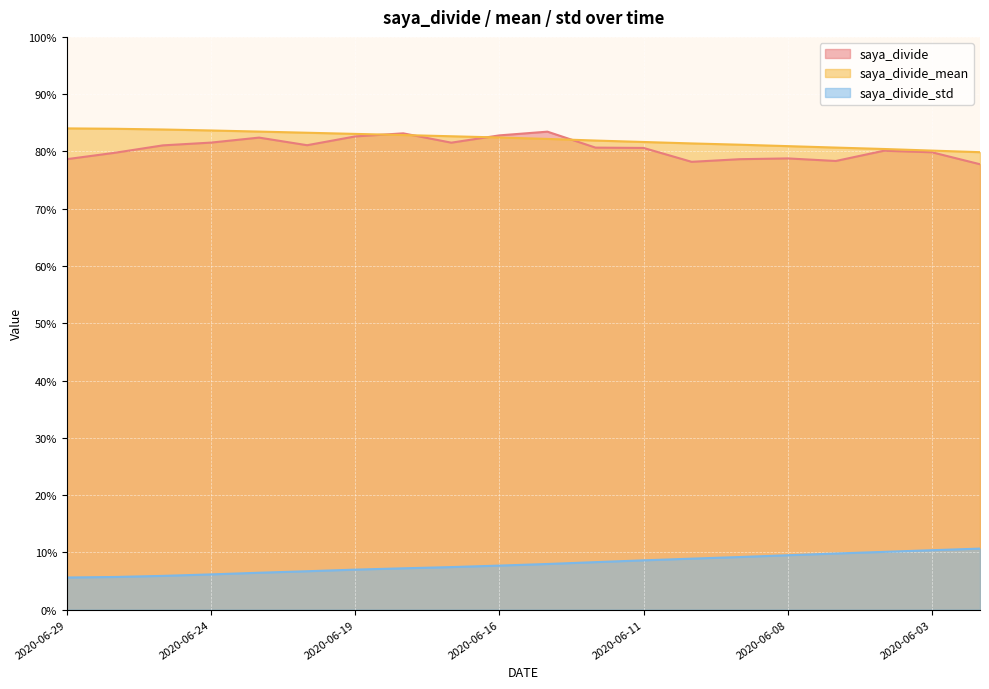

What is the value of the saya_divide_mean point at the 15th from the left?

0.8